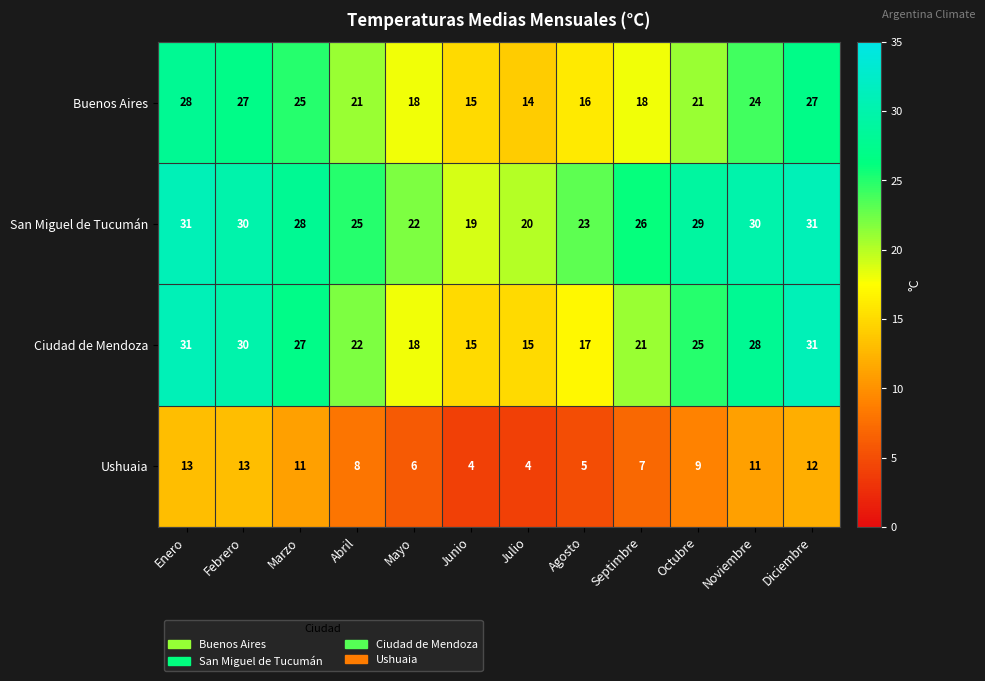

Read the Ushuaia value at Julio.

4